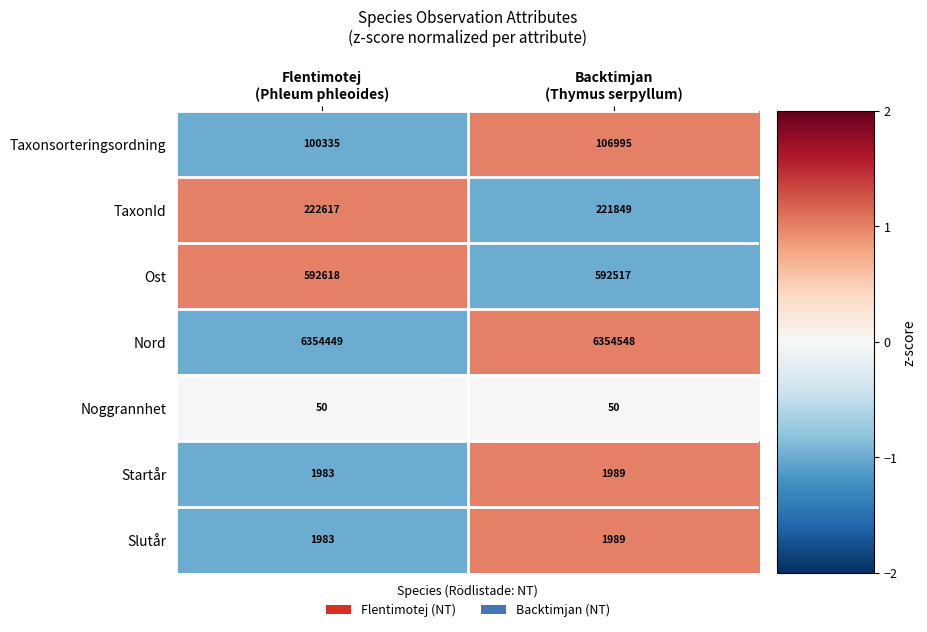

At which category is the sum across all series the highest?

Backtimjan
(Thymus serpyllum)